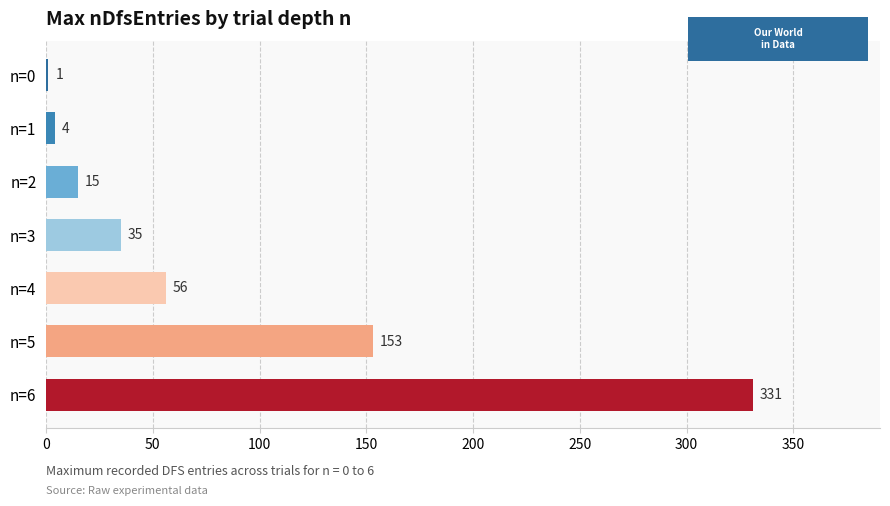

What is the change in value from n=1 to n=6?

+327